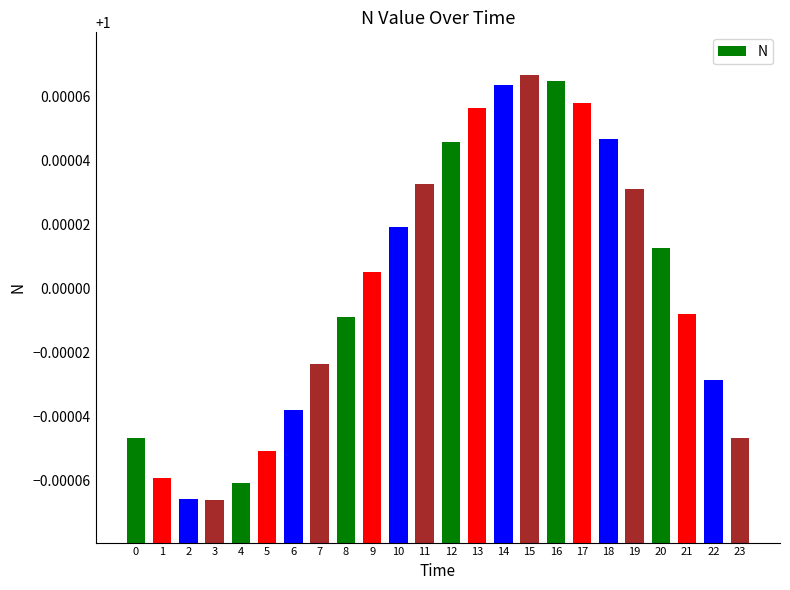

What is the sum of all values?

24.0